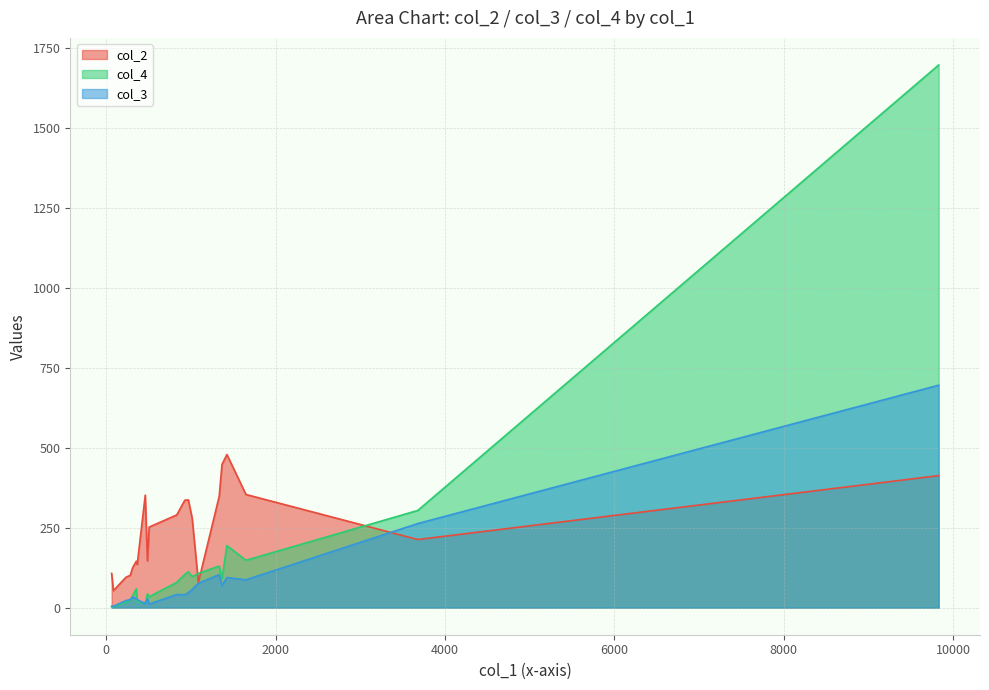

Which series ends up on top after the final intersection of col_2 and col_4?

col_4